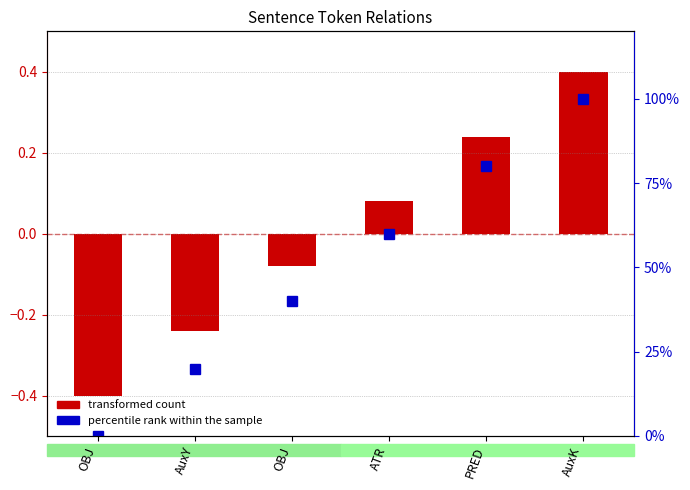

How many data points in percentile rank within the sample are less than 60?

3